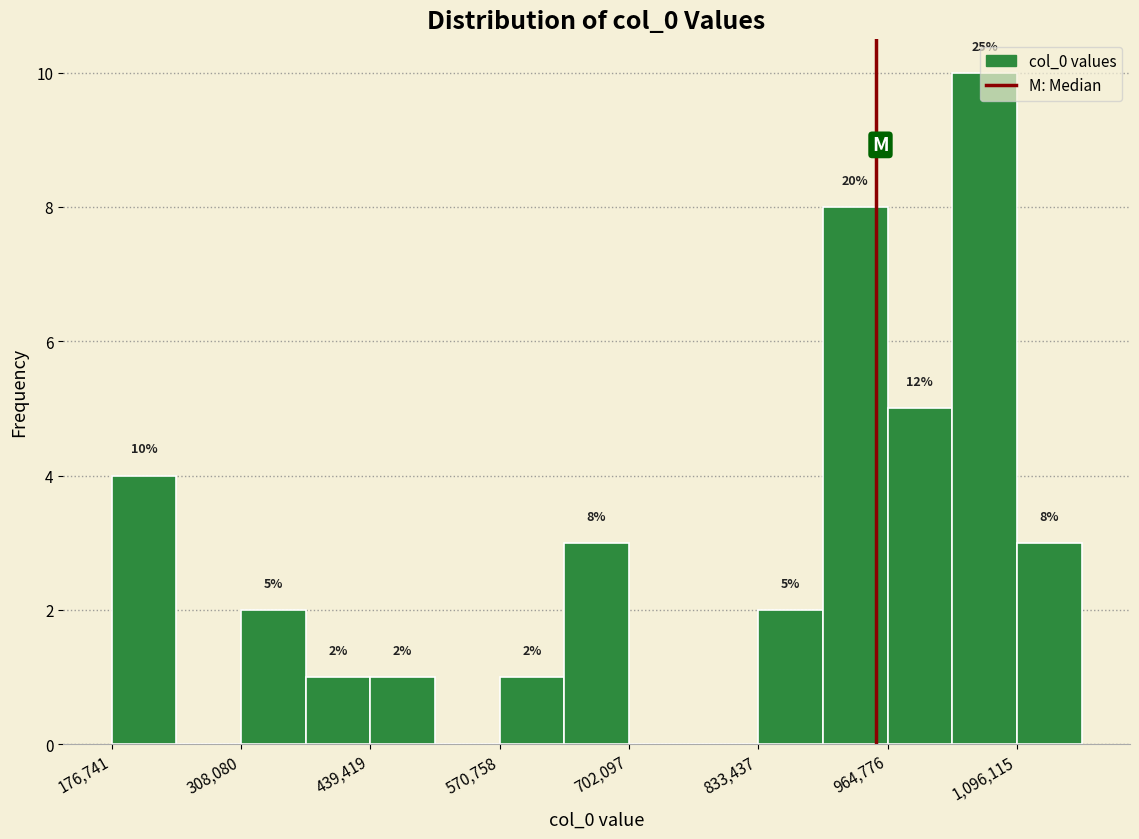

Read against the x-axis, roughly where is the centre of the tallest bar?

1060000